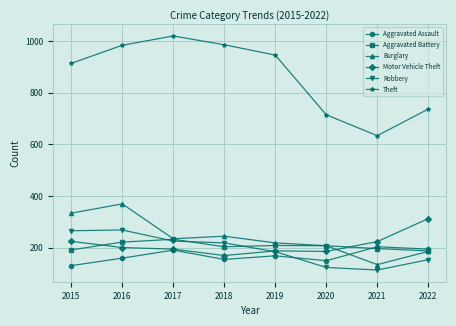

In Theft, how many points are lower than both neighbors (excluding endpoints)?

1